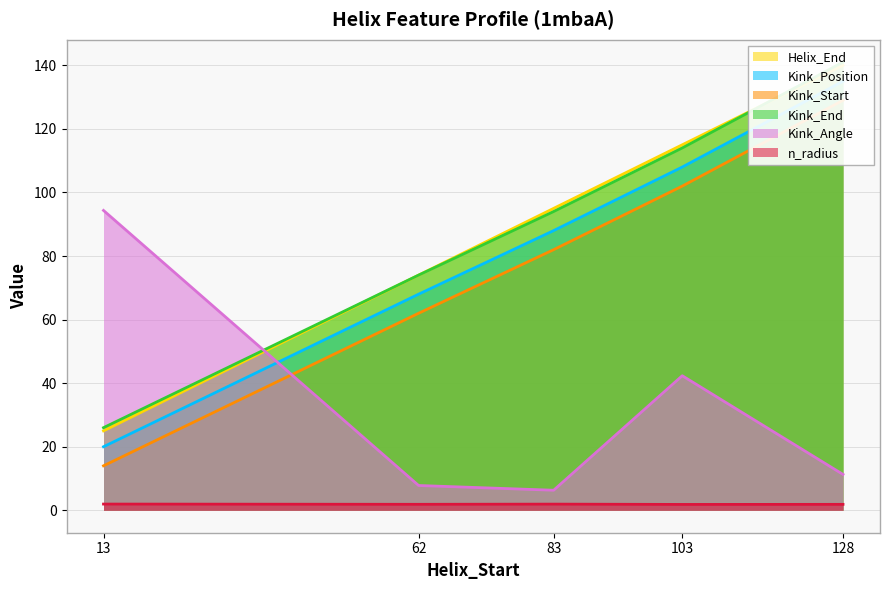

True or false: Helix_End has a value of 54.0 at 103.

False